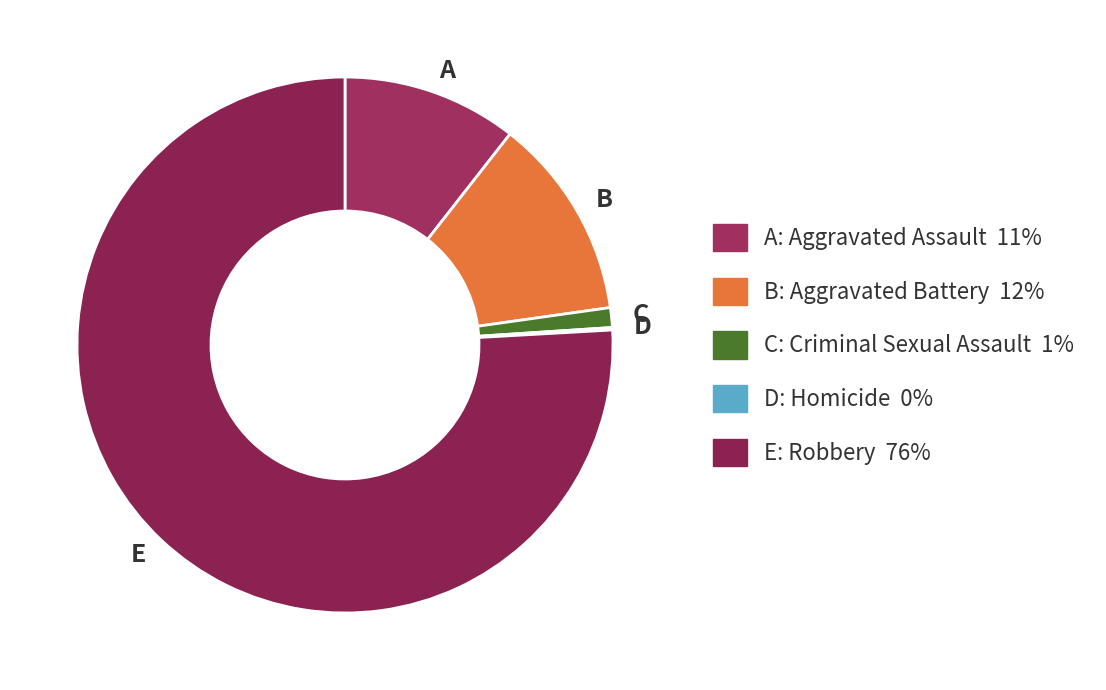

Combined, do E and A account for over 50%?

Yes